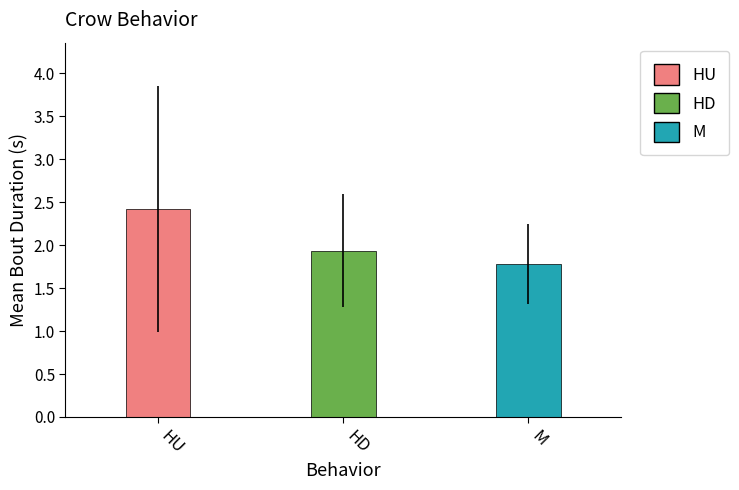

Does the chart contain stacked bars?

No